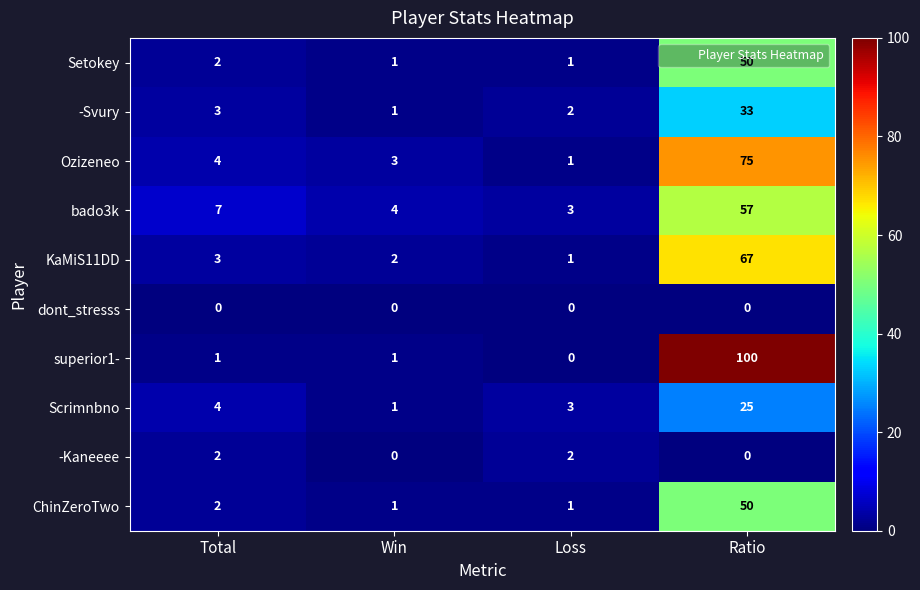

What is the difference between the highest and lowest values at Win?

4